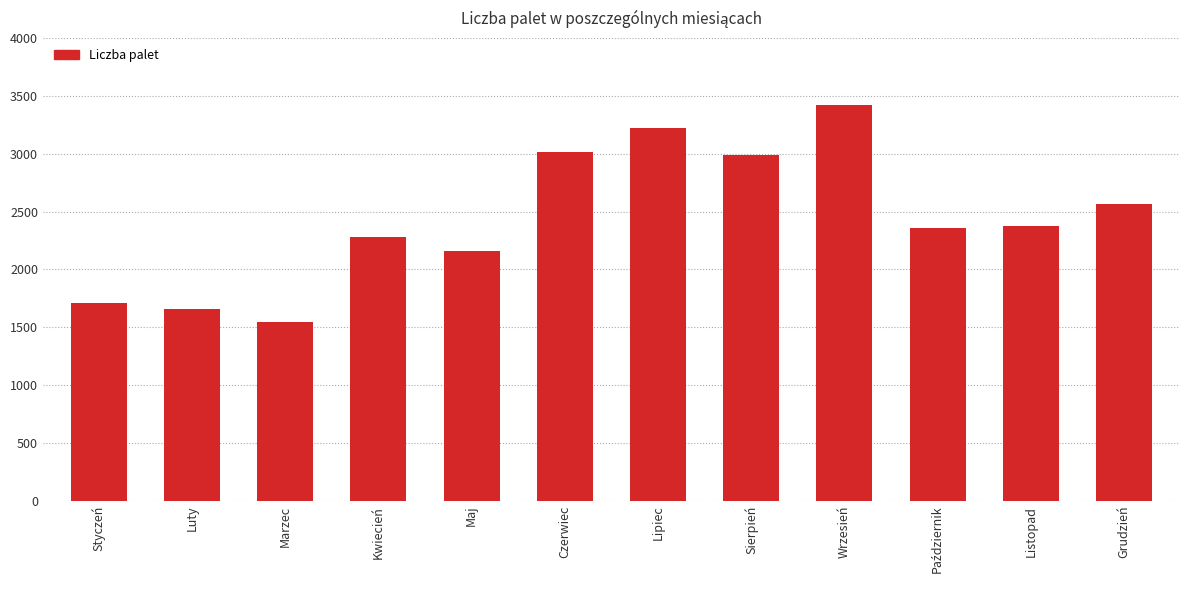

Which label corresponds to the largest value in the chart?

Wrzesień